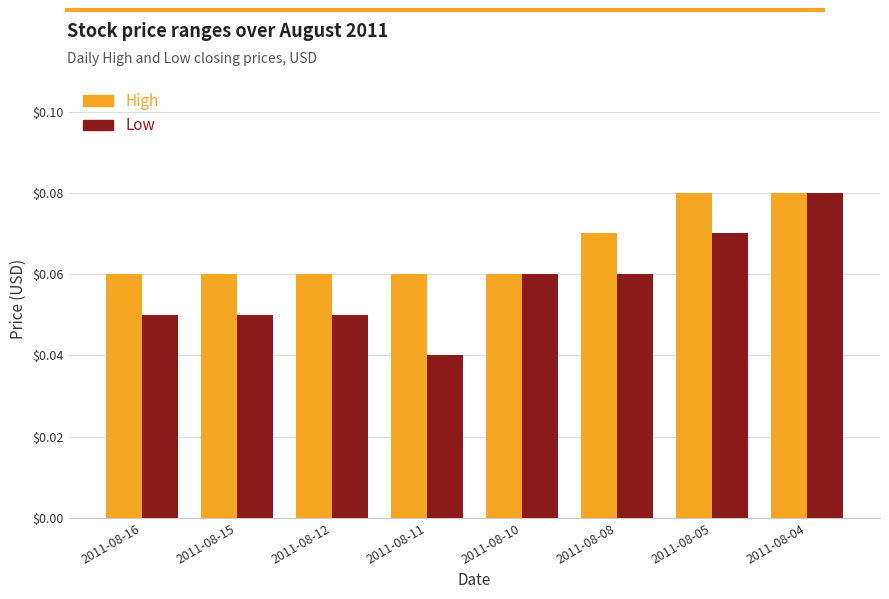

Which category has the highest value in the Low series?

2011-08-04